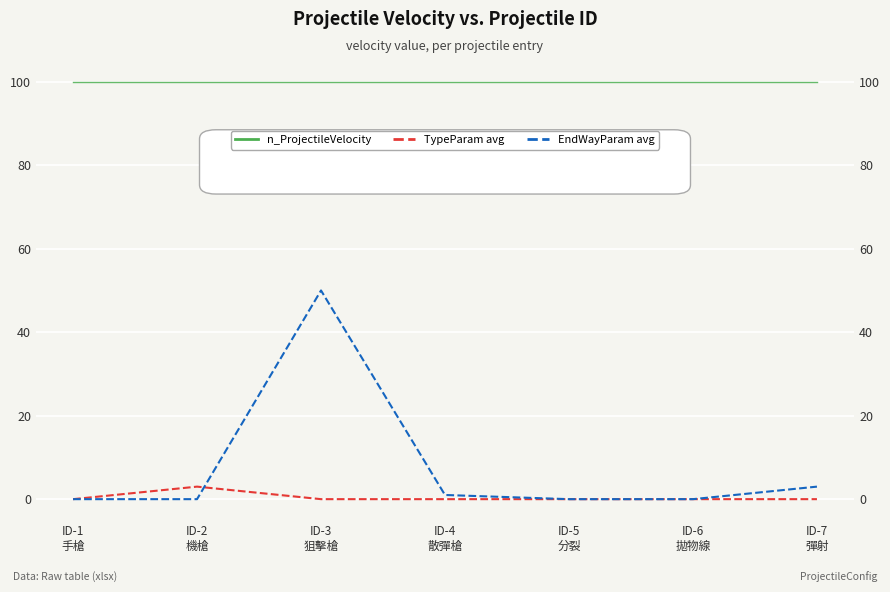

Is it true that n_ProjectileVelocity equals 100 at ID-6
拋物線?

True